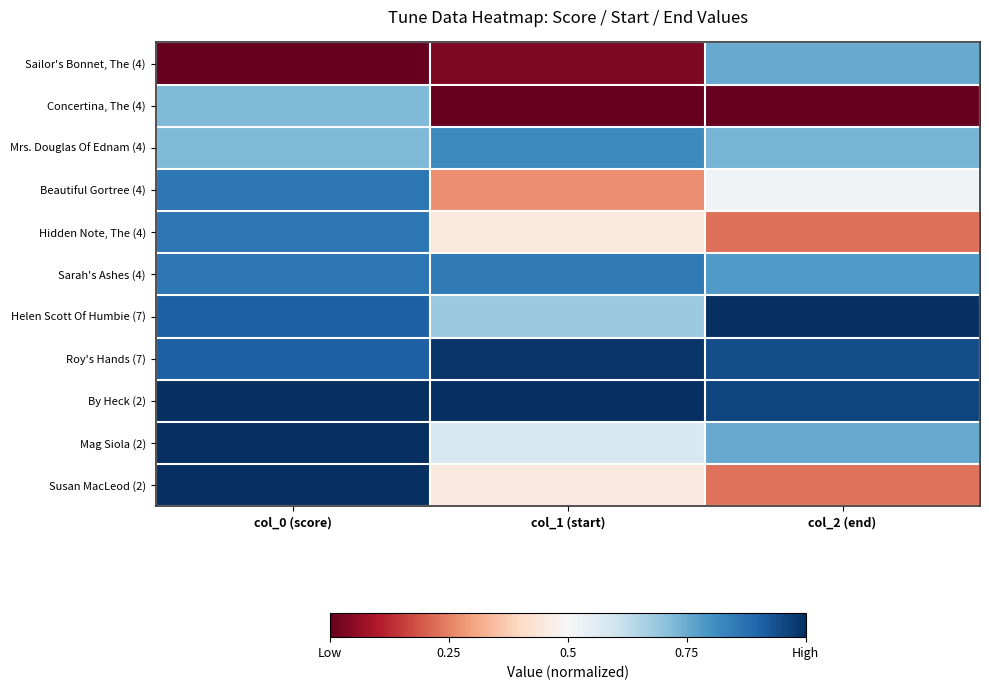

Which series has the largest total across all categories?

By Heck (2)